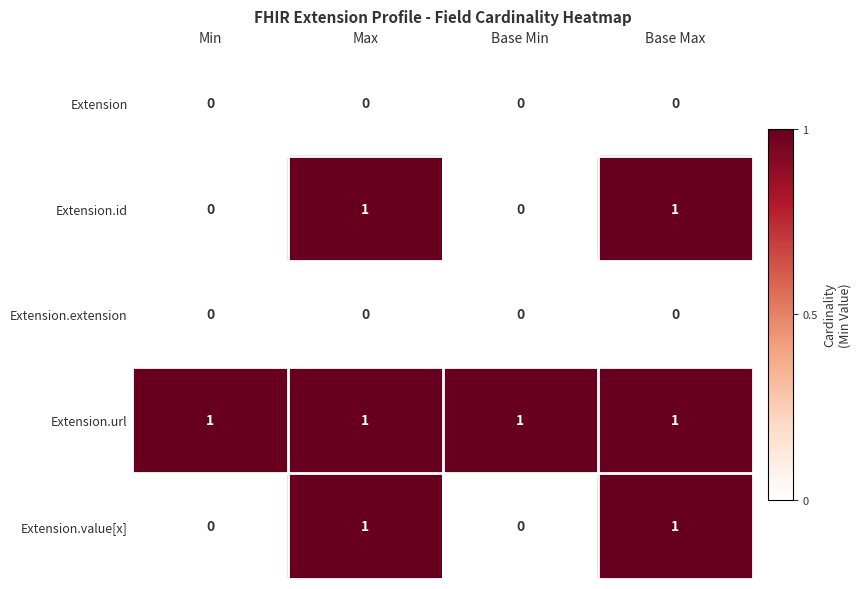

The Extension series shows 0 at Min. True or false?

True